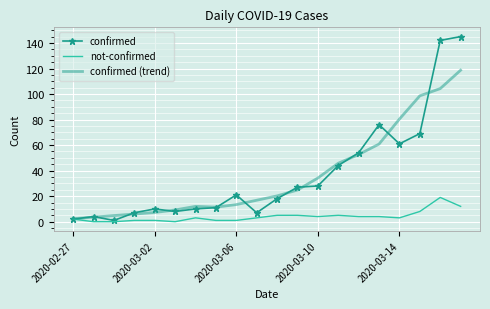

What is the maximum value shown in the chart?

145.0